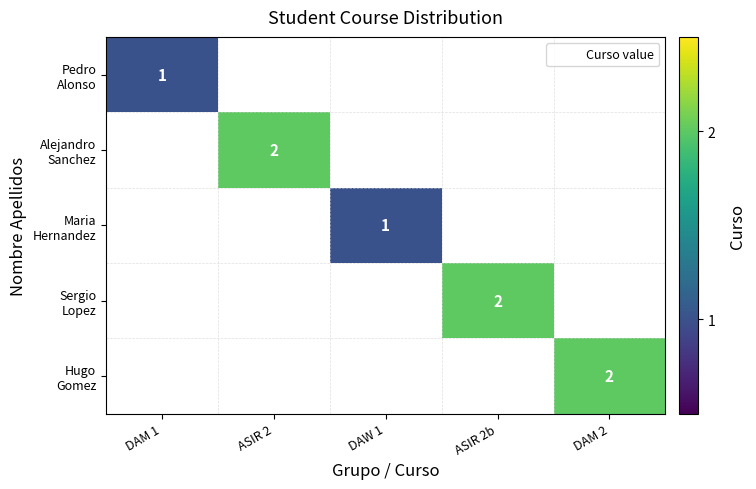

Which category has the lowest value in the Maria Hernandez series?

DAM 1